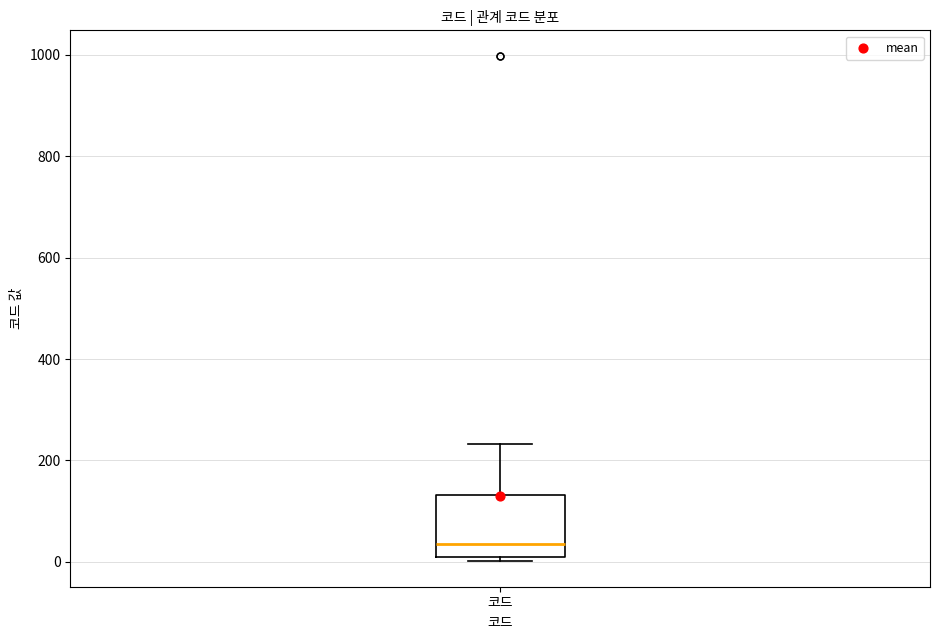

Transcribe this box plot: give where the median line is, the range the box spans, and where the two whiskers end, as read against the y-axis. The values are not printed on the chart, so give them approximately, as read against the axis.

median 40, box 20 to 140, whiskers 0 to 240